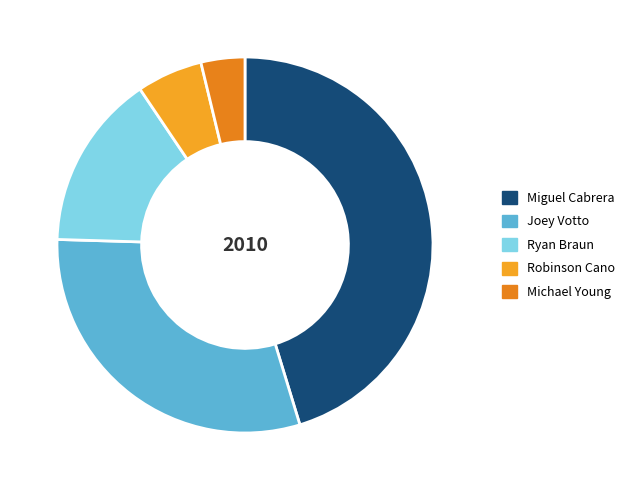

How many slices are in this pie chart?

5